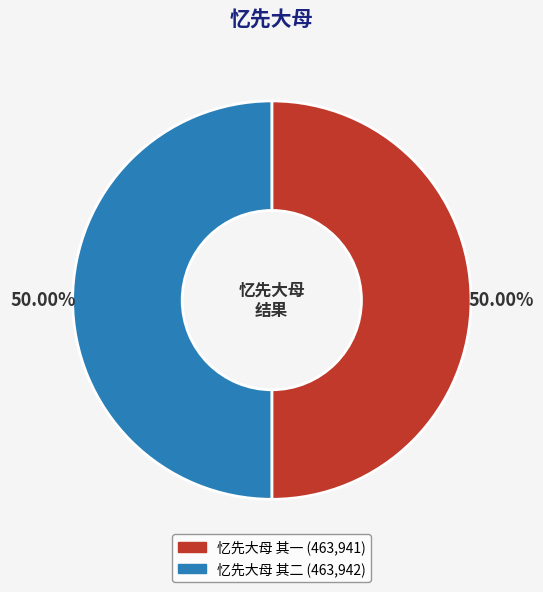

What is the ratio of the value at 忆先大母 其二 to the value at 忆先大母 其一?

1.0